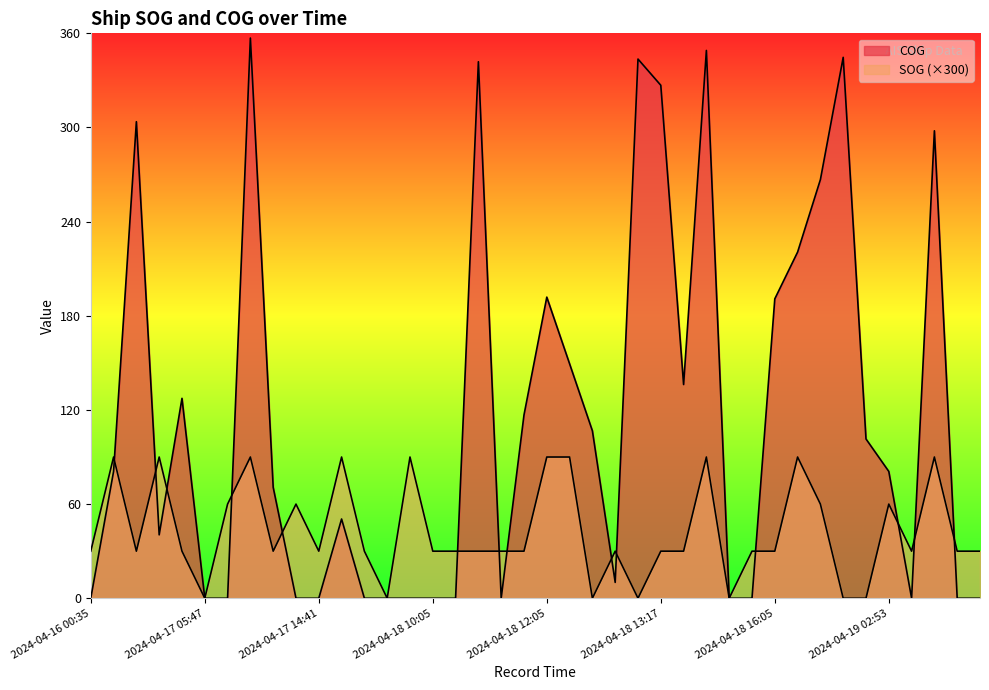

Does the chart display data point markers on the line(s)?

No